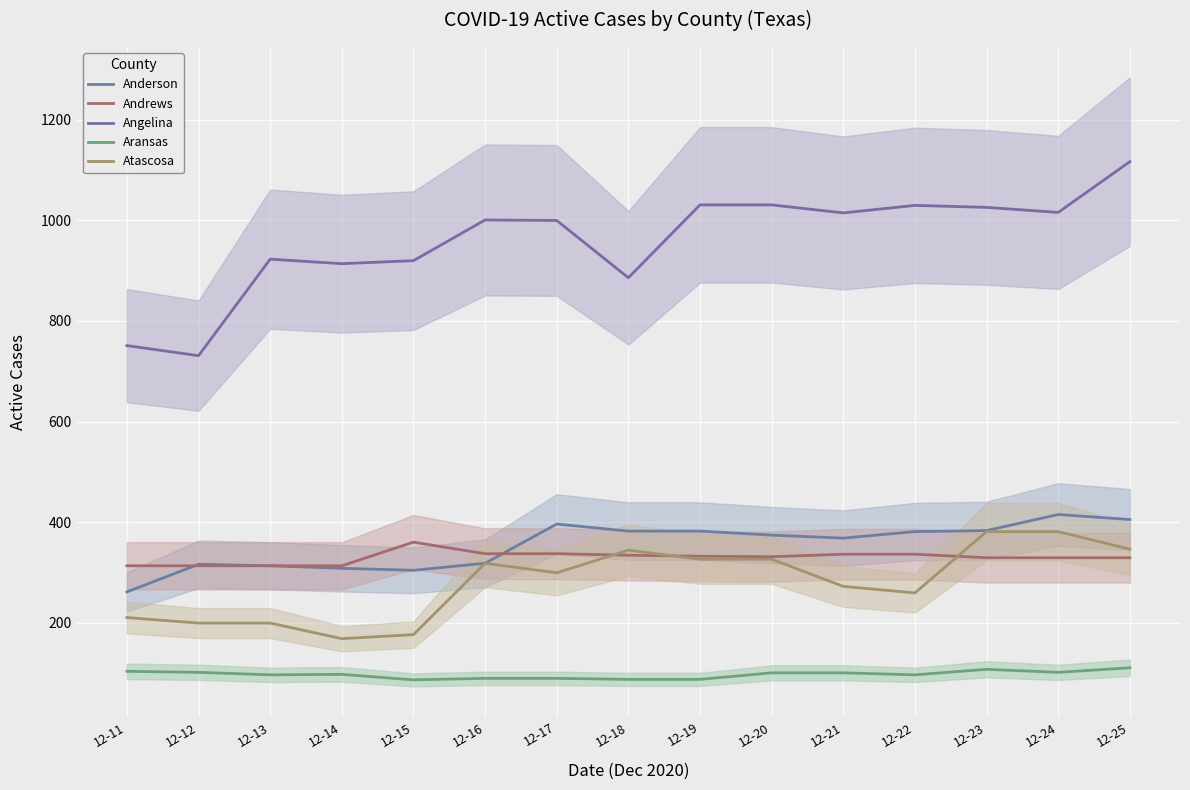

What is the minimum value for Andrews?

313